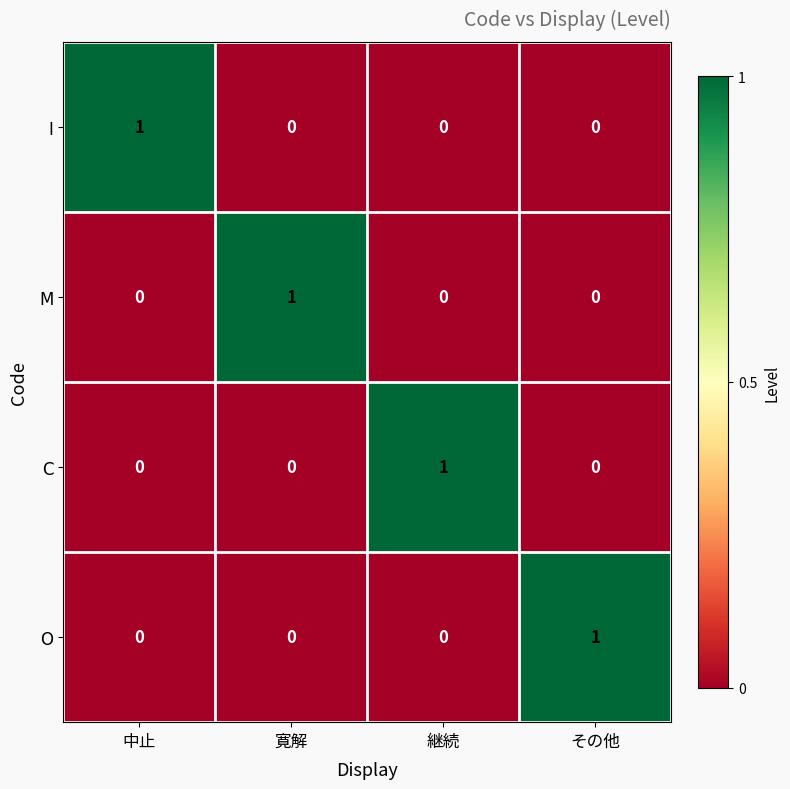

At how many categories does at least one series exceed 0?

4